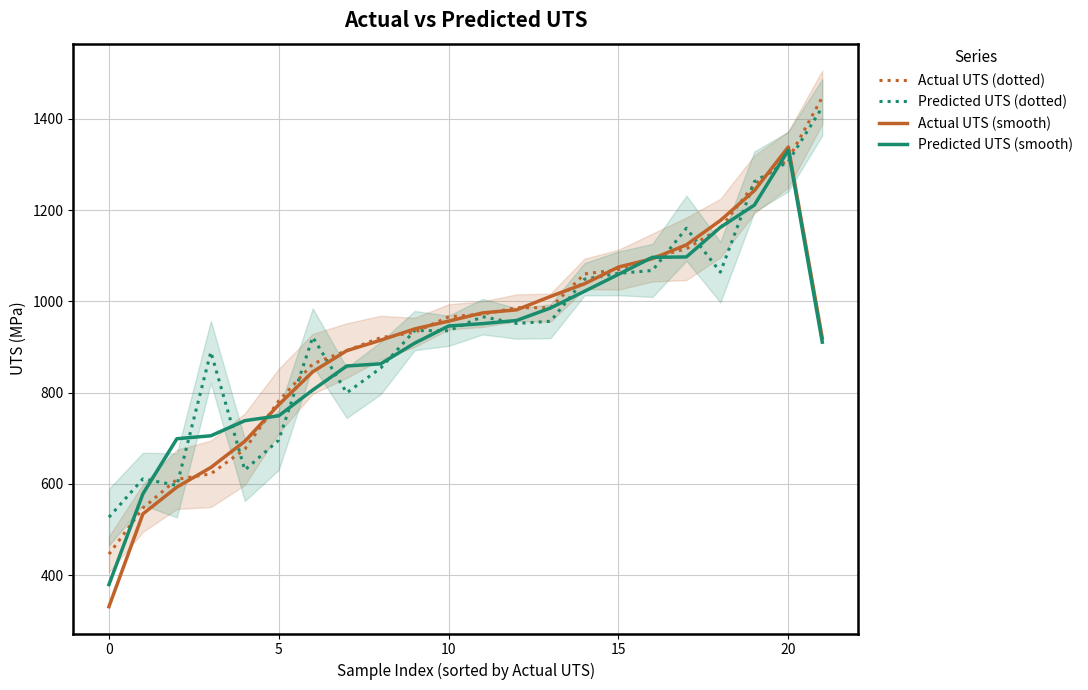

Reading right to left, extract all data points from this chart.

Actual UTS (dotted): 1447.1	1311.0	1256.0	1160.3	1115.0	1095.8	1069.3	1060.0	986.0	986.0	971.8	966.0	932.0	920.4	892.0	863.0	782.0	676.0	622.0	610.0	547.0	446.0
Predicted UTS (dotted): 1425.2	1306.1	1262.1	1063.9	1160.2	1067.5	1061.2	1048.3	956.2	951.5	966.3	935.4	935.9	853.7	799.6	921.5	696.0	630.4	889.1	596.7	611.0	527.1
Actual UTS (smooth): 919.4	1338.0	1242.4	1177.1	1123.7	1093.4	1075.0	1038.4	1010.7	981.3	974.6	956.6	939.5	914.8	891.8	845.7	773.7	693.3	636.0	593.0	534.3	331.0
Predicted UTS (smooth): 910.5	1331.2	1210.7	1162.1	1097.2	1096.3	1059.0	1021.9	985.4	958.0	951.1	945.9	908.3	863.0	858.3	805.7	749.3	738.5	705.4	699.0	578.3	379.4